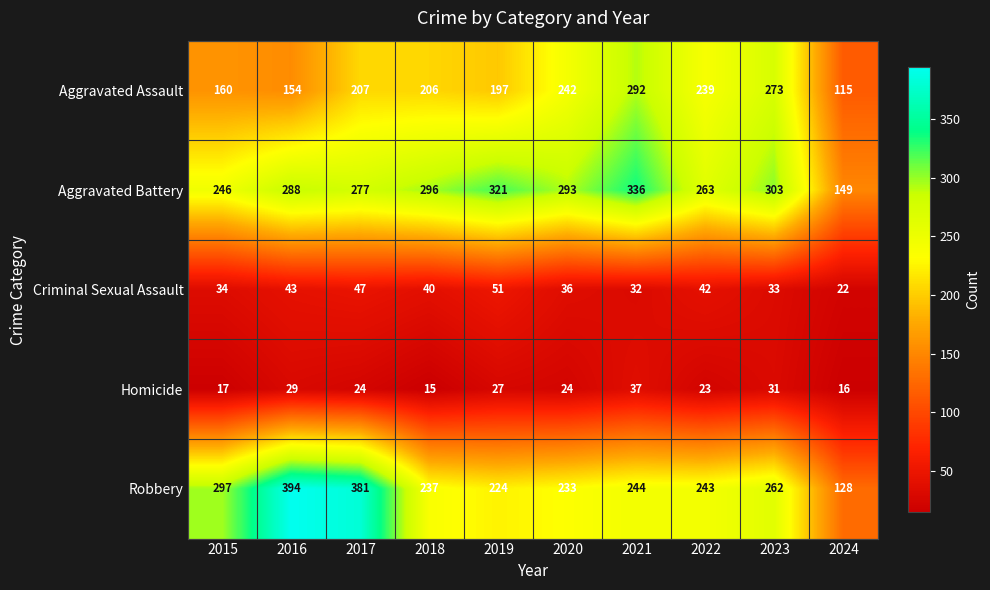

True or false: Homicide has a value of 19 at 2019.

False